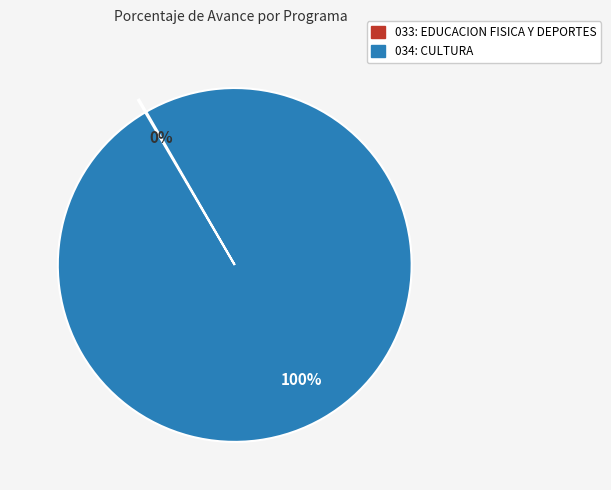

To the nearest percent, what is the difference between the largest and smallest slice percentages?

100%